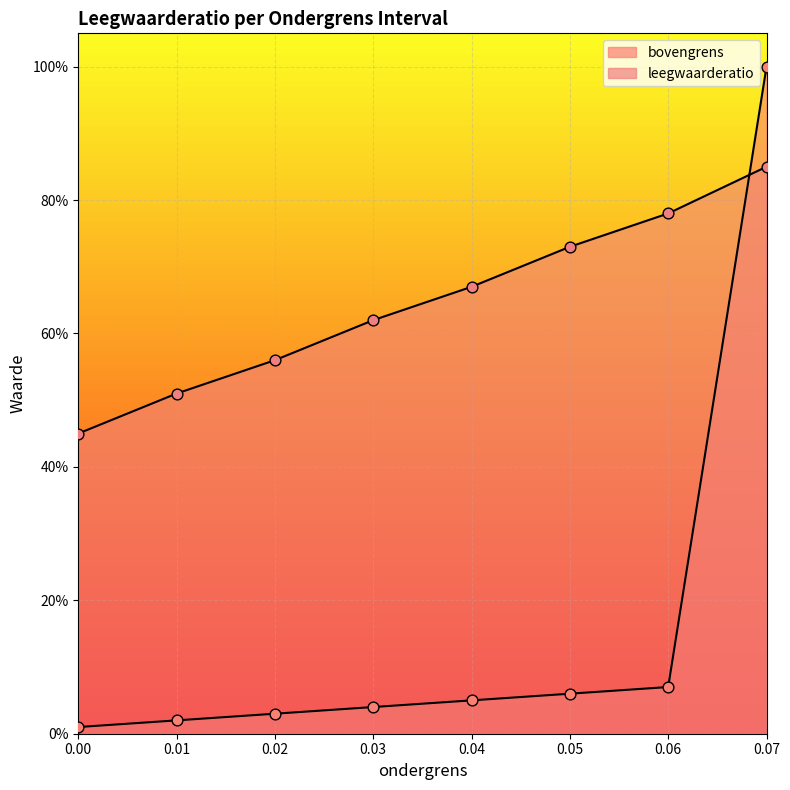

At which category is the sum across all series the highest?

0.07